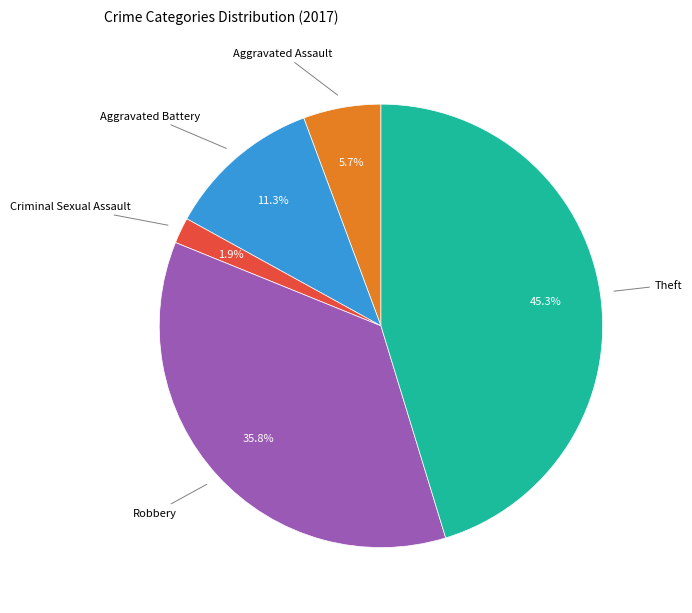

To the nearest percent, what portion does Aggravated Assault represent?

6%